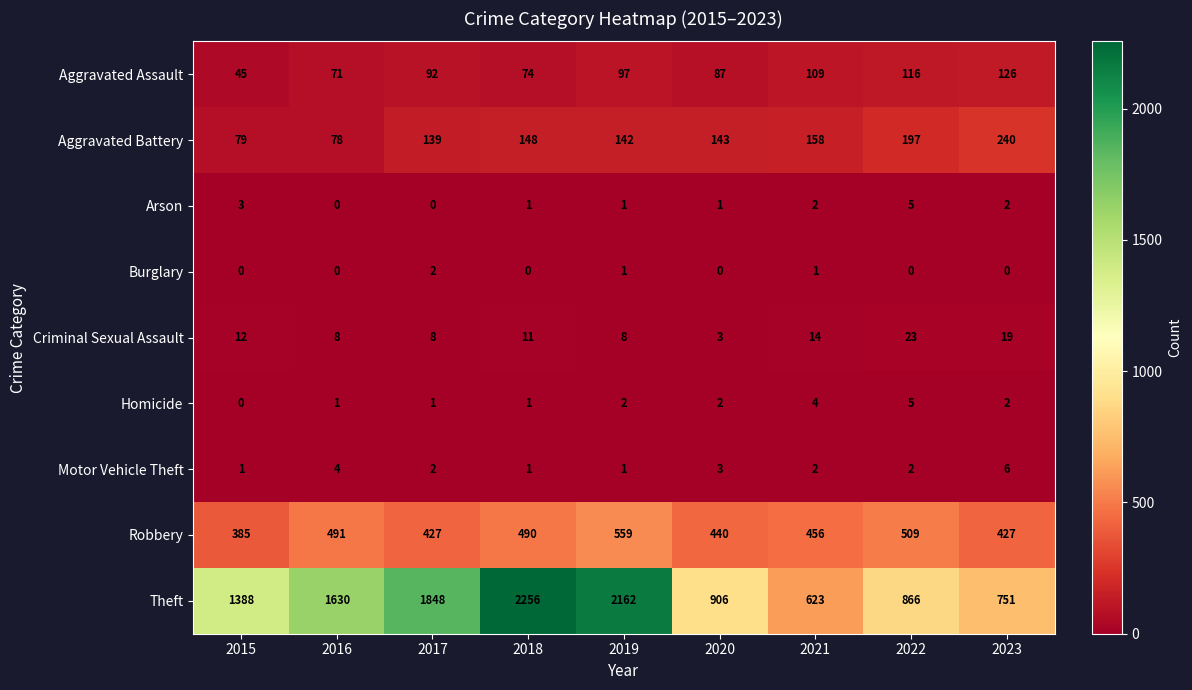

Which series changed the most between 2015 and 2023?

Theft